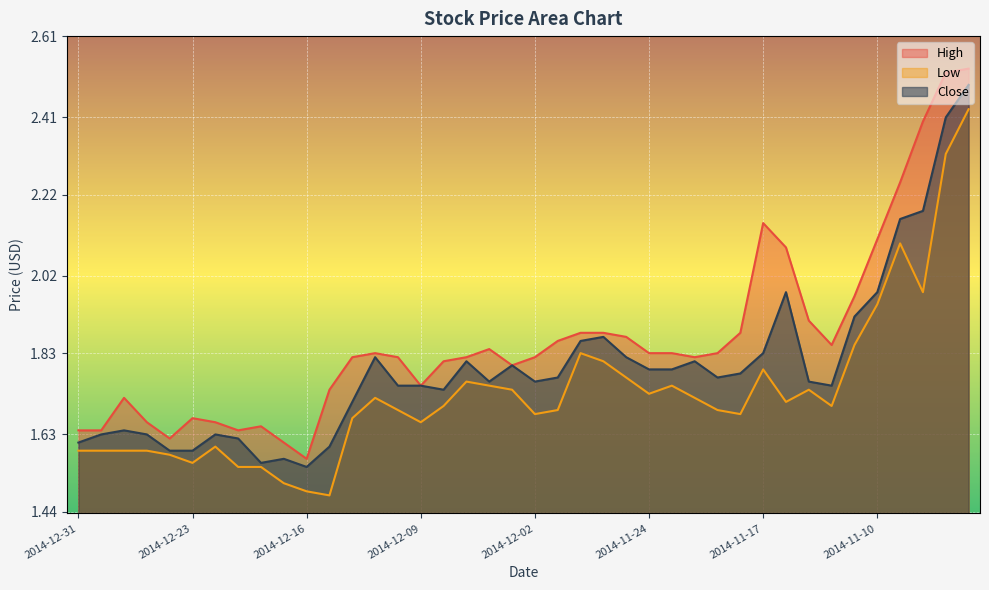

Is it true that High equals 3.1 at 2014-11-25?

False